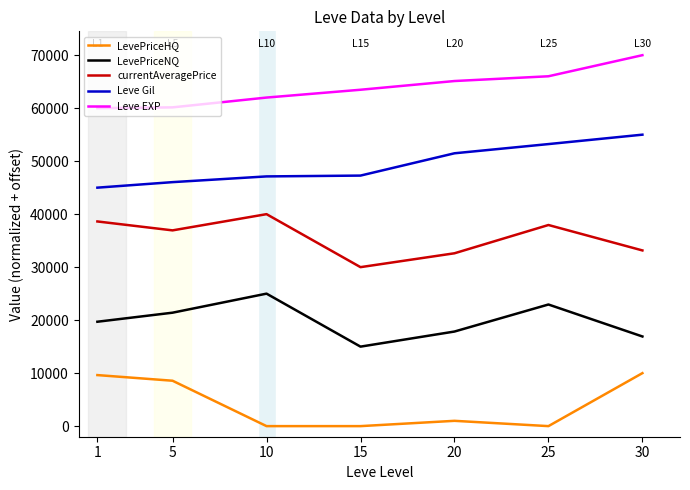

True or false: LevePriceHQ has a value of 0.0 at 10.

True